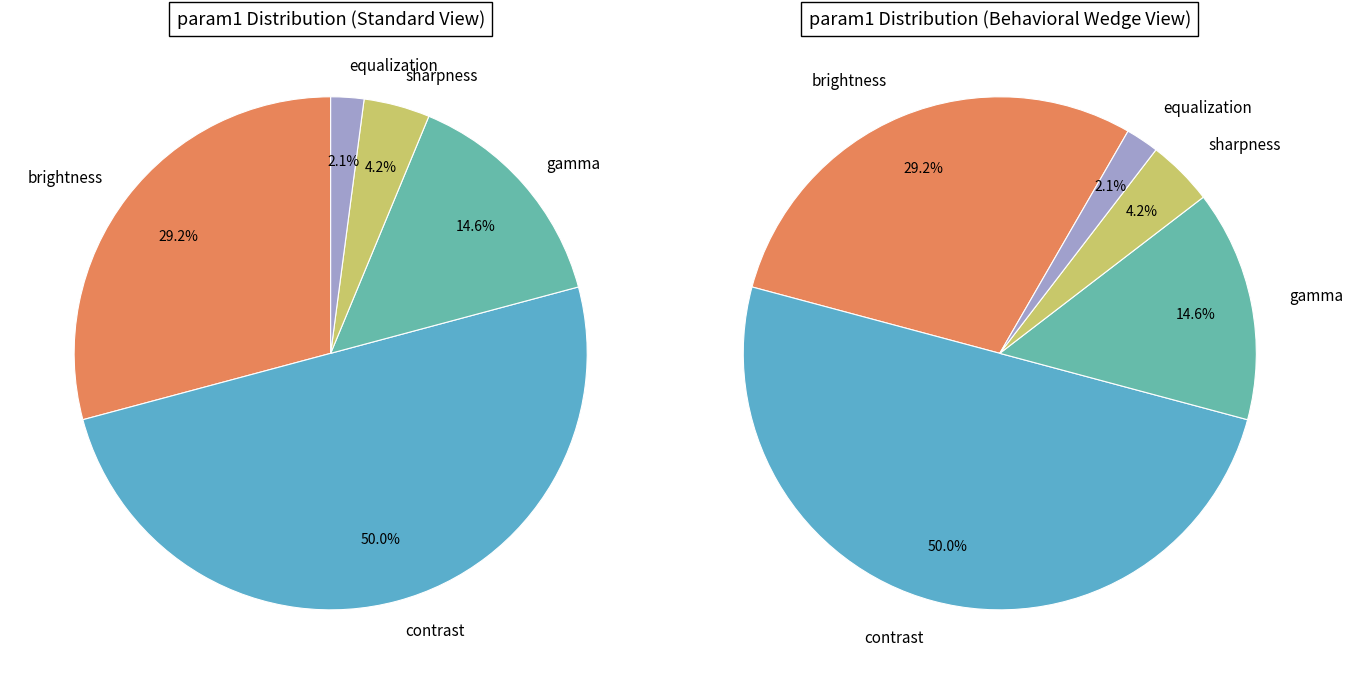

How many segments does this pie chart have?

5